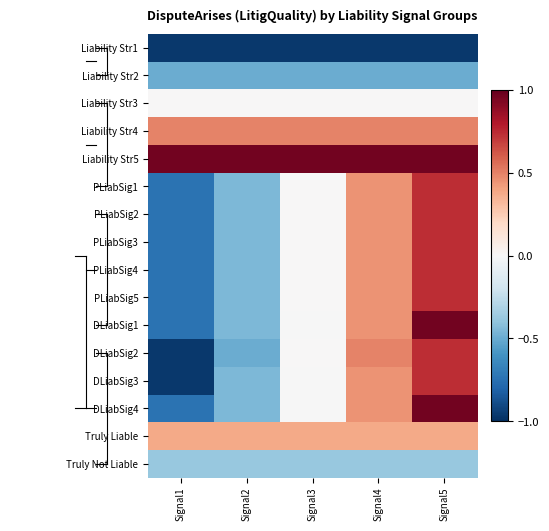

Which category has the lowest value across all series?

Signal1